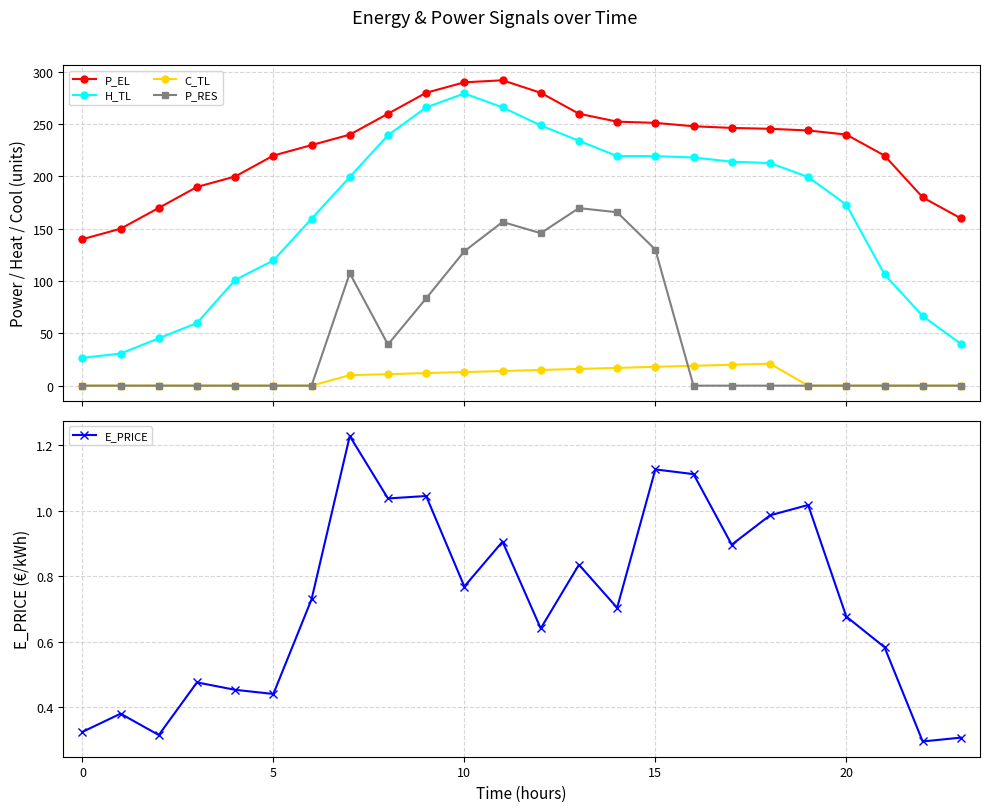

At which label does C_TL first exceed 9?

7